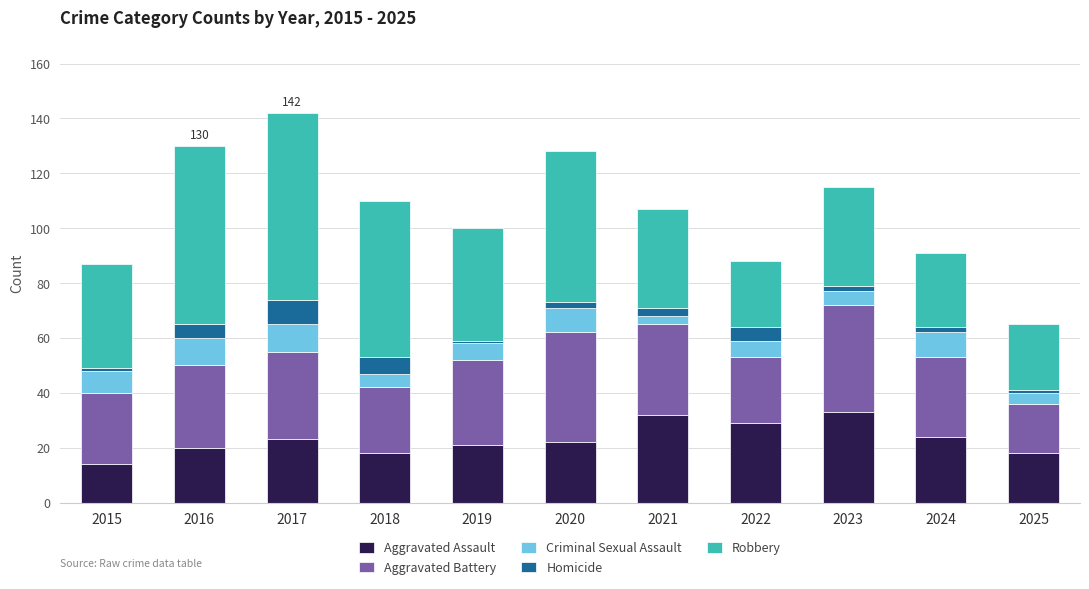

What is the highest value of the Aggravated Assault series?

33